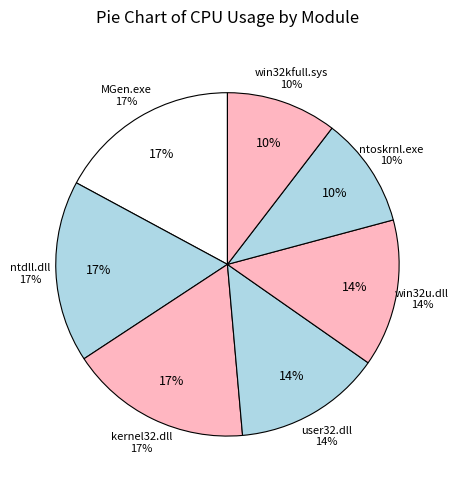

Which has a higher value, kernel32.dll or win32kfull.sys?

kernel32.dll